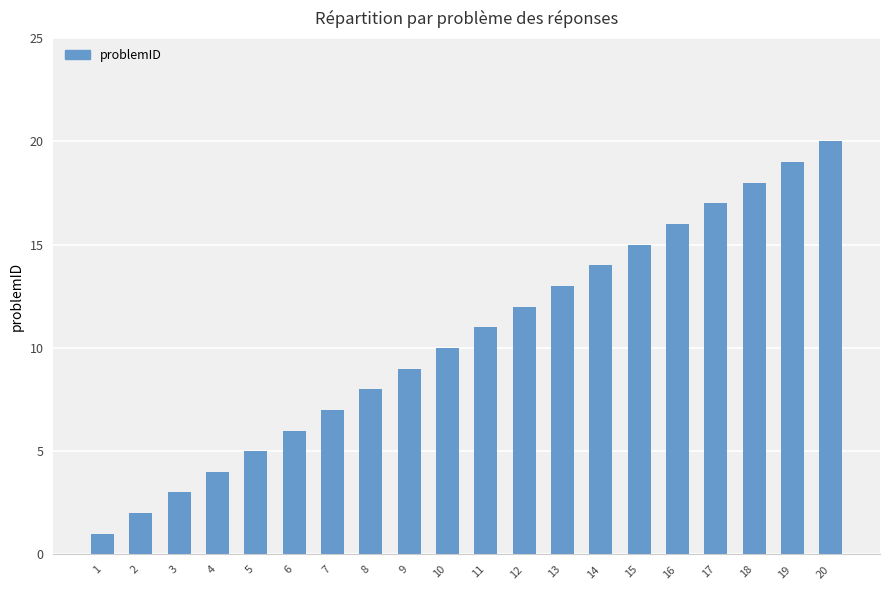

Between 15 and 4, which is larger?

15